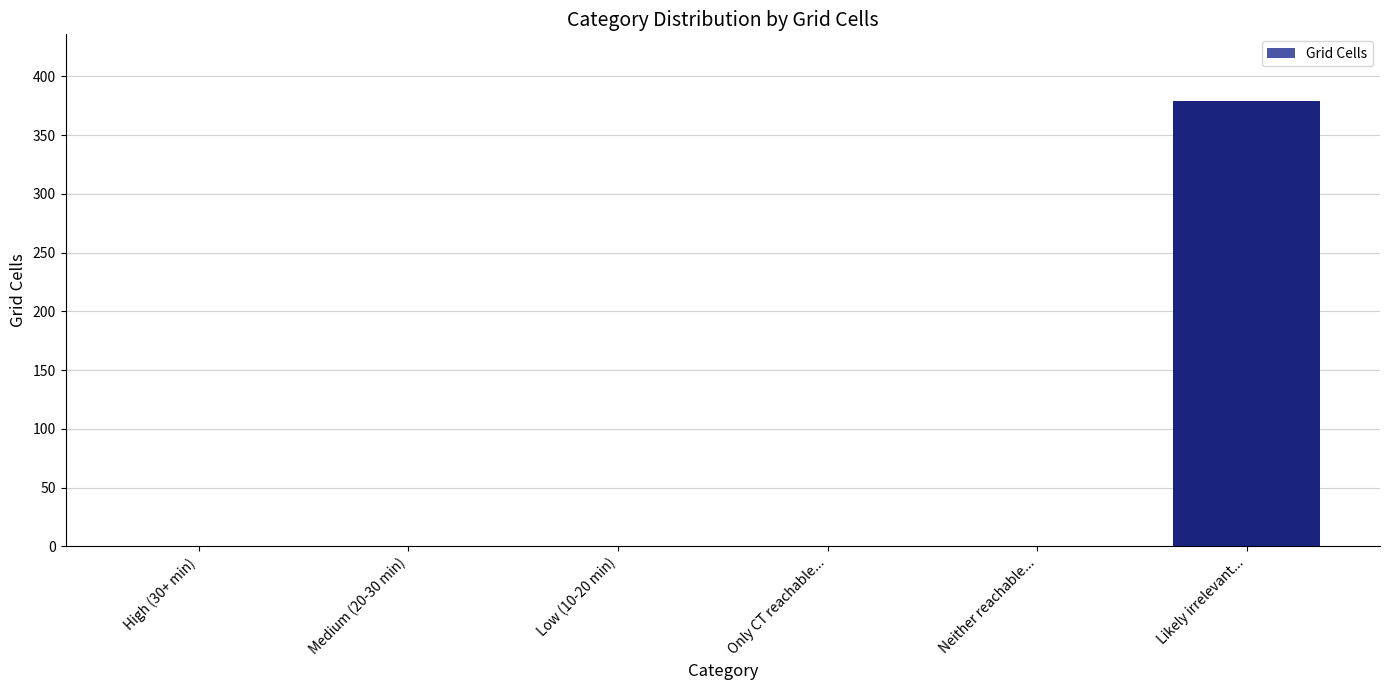

The chart shows a value of -195 at High (30+ min). True or false?

False